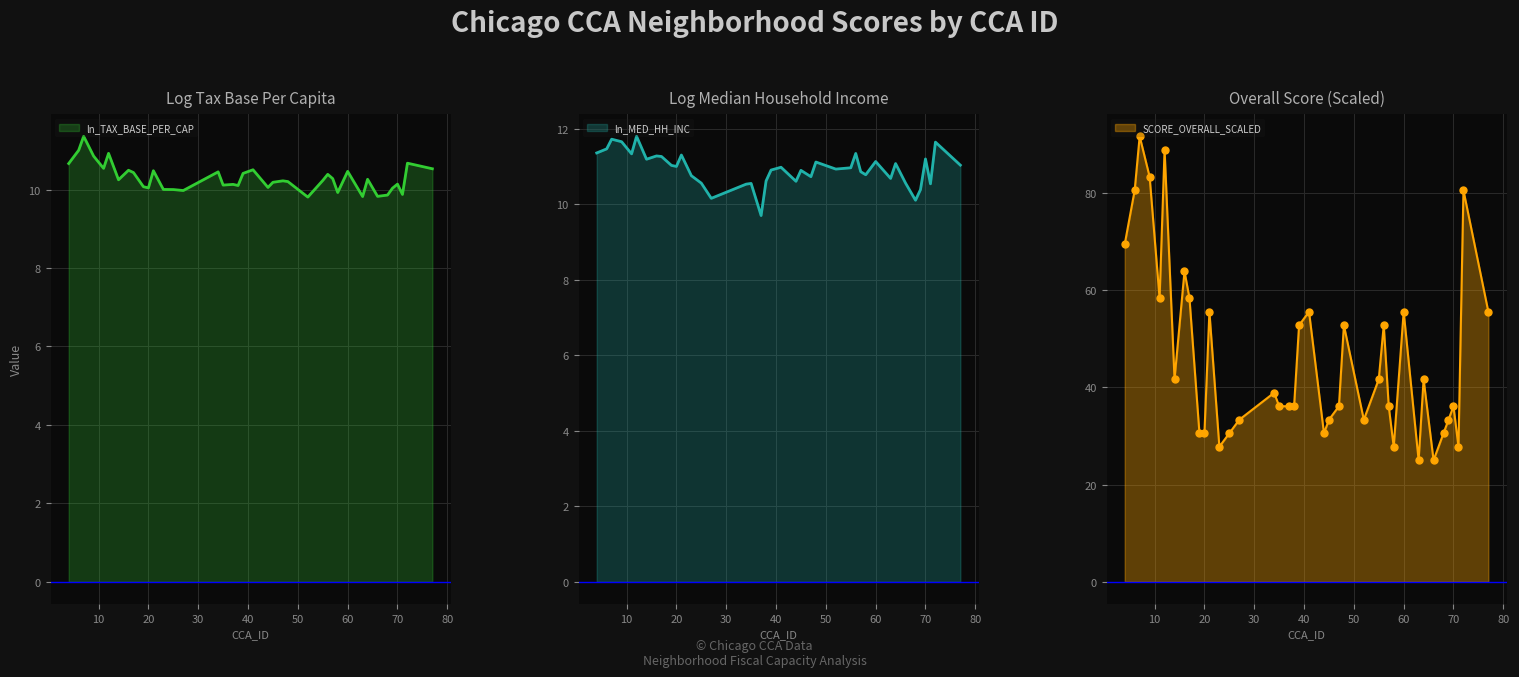

True or false: SCORE_OVERALL_SCALED and ln_MED_HH_INC intersect in this chart.

False